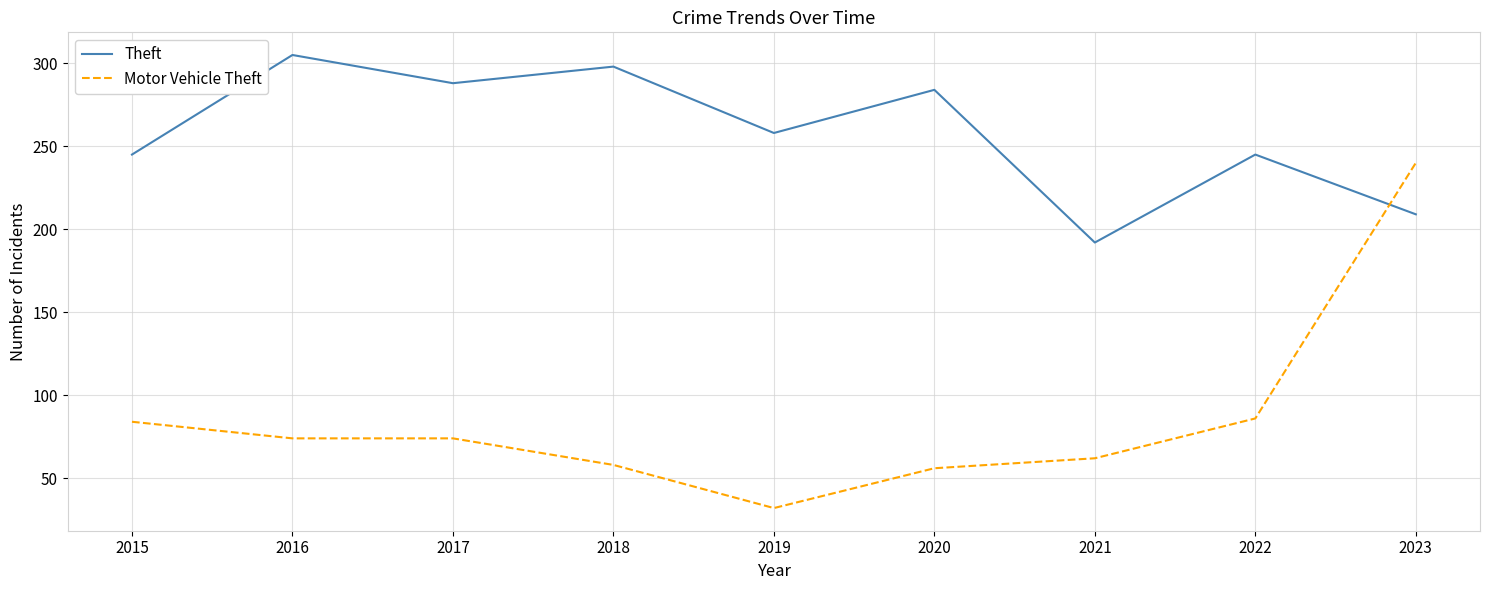

The value of Theft at 2021 is 110. True or false?

False